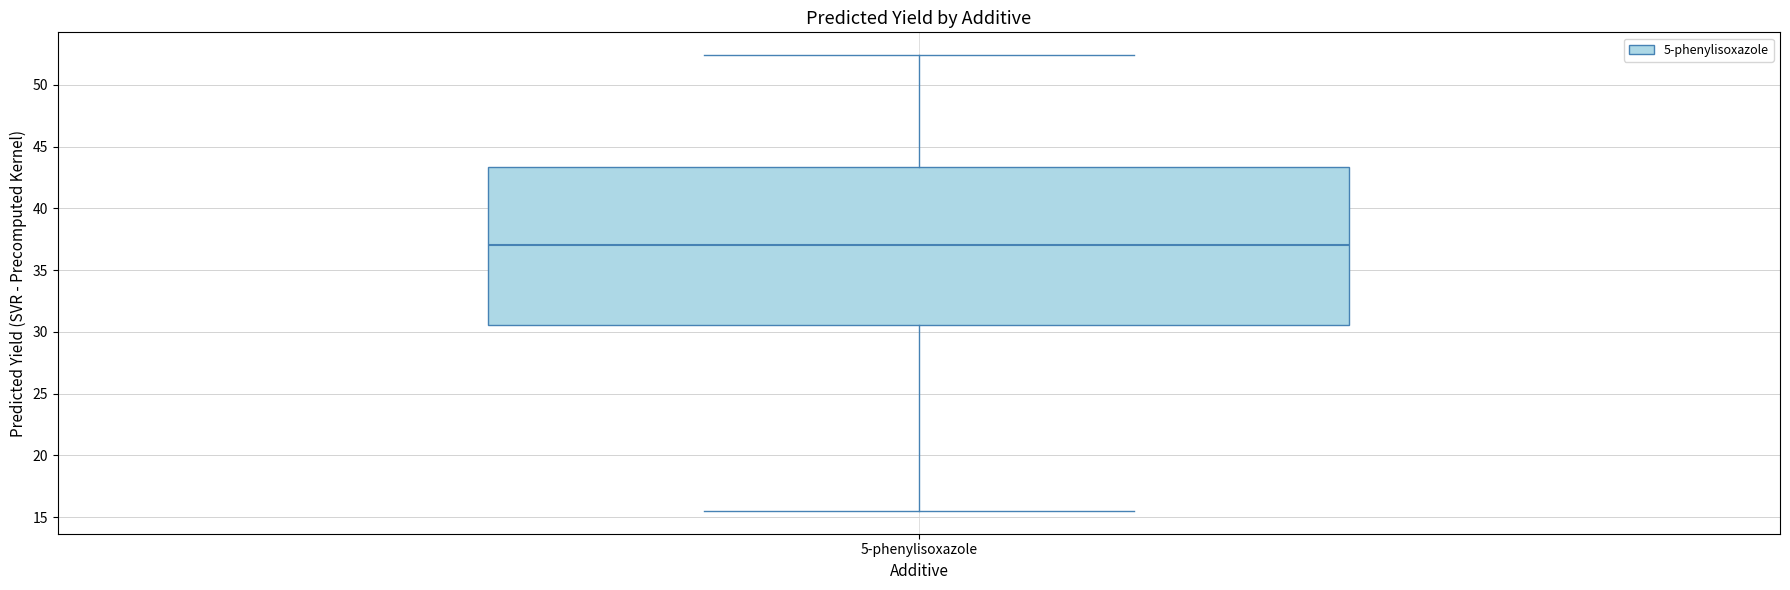

Read this box plot against the y-axis: the position of the median line, the range covered by the box, and the ends of both whiskers. The values are not printed on the chart, so give them approximately, as read against the axis.

median 37.0, box 30.5 to 43.5, whiskers 15.5 to 52.5